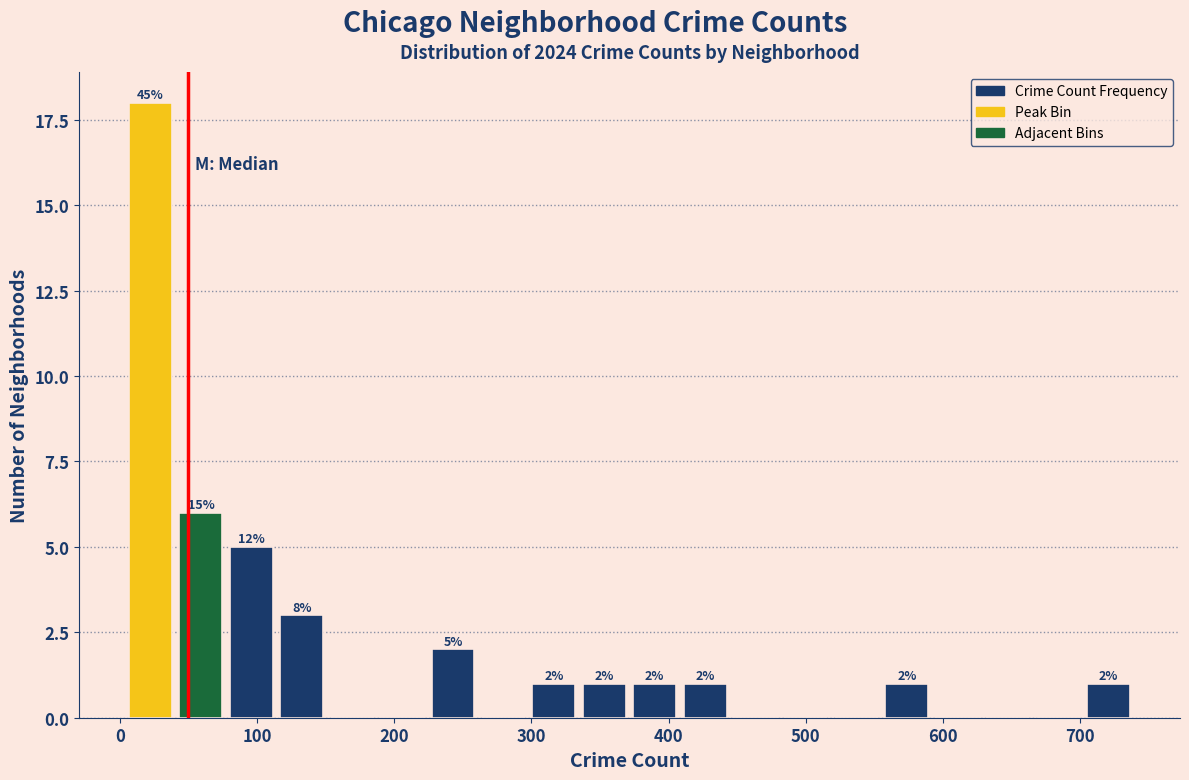

Around what value on the x-axis is the tallest bar? Give the approximate position of its centre, as read against the axis.

20